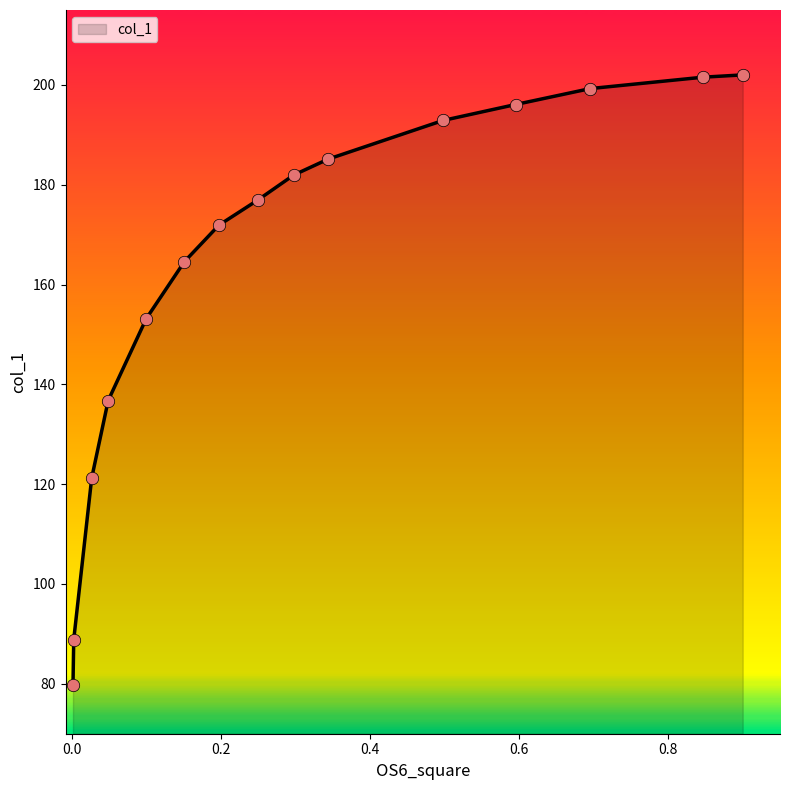

What is the smallest value displayed?

79.7